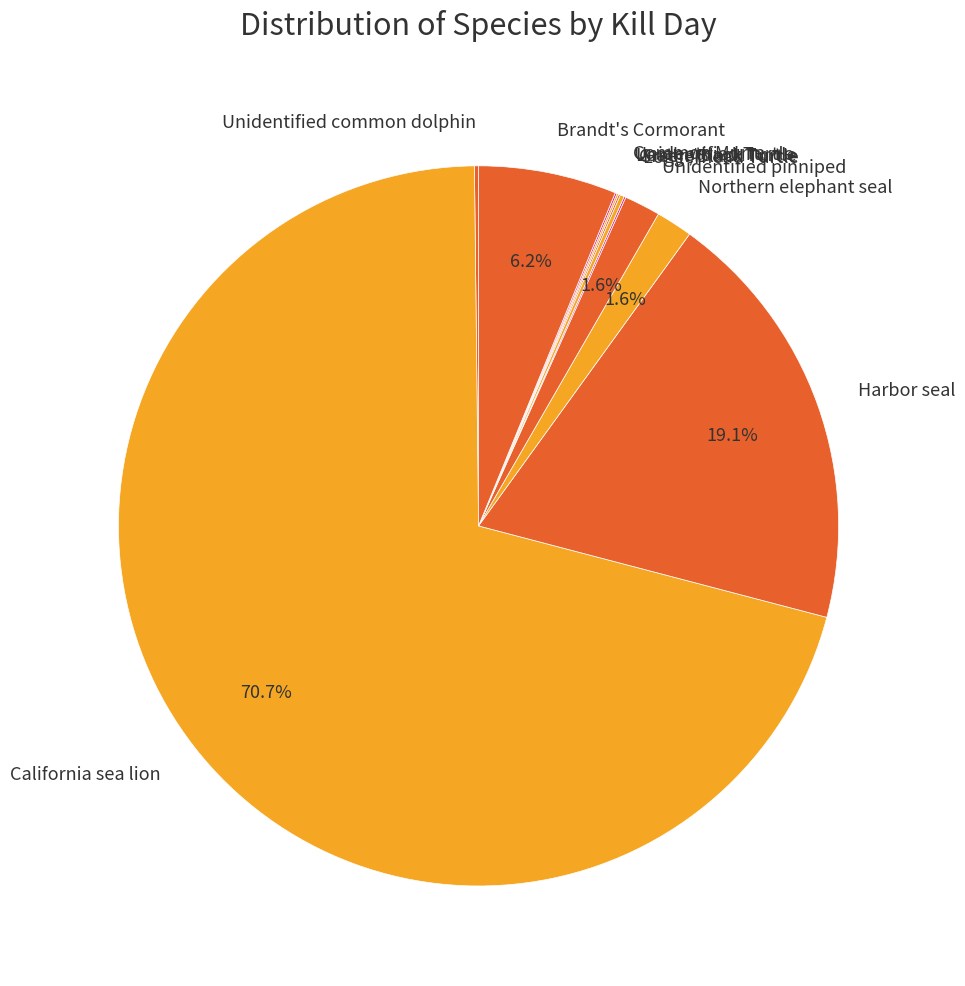

What is the largest slice in the pie chart?

California sea lion